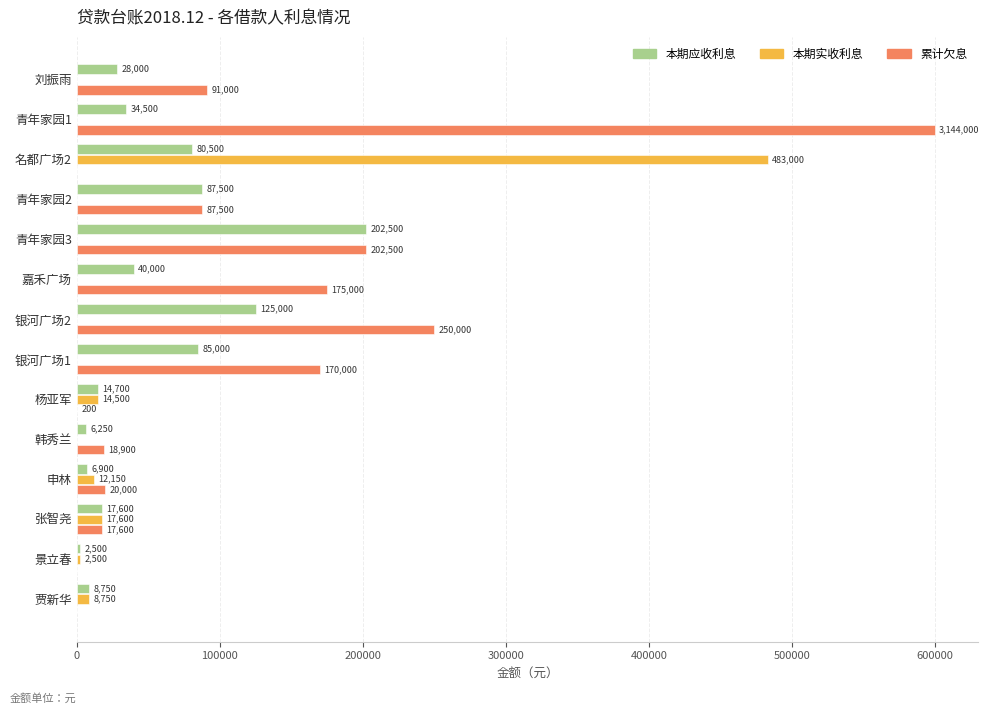

True or false: 累计欠息 has a value of 600000 at 青年家园1.

True